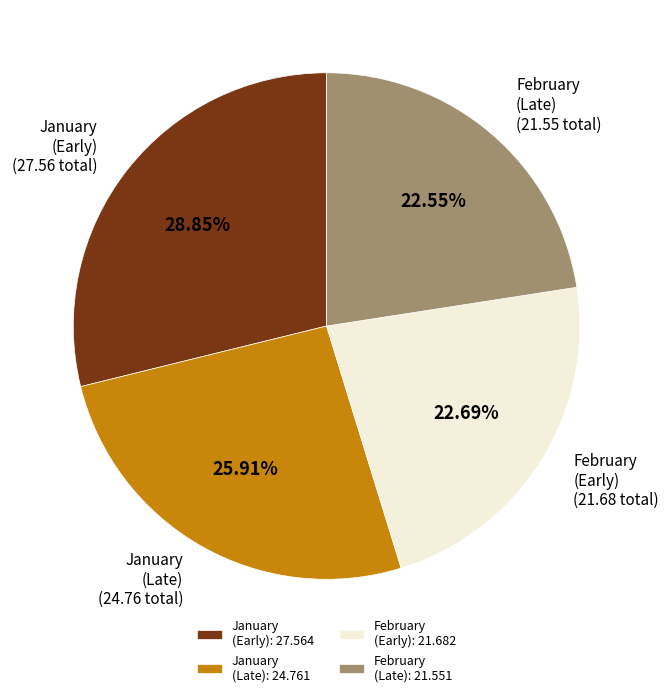

Combined, do January (Late): 24.761 and February (Late): 21.551 account for over 50%?

No